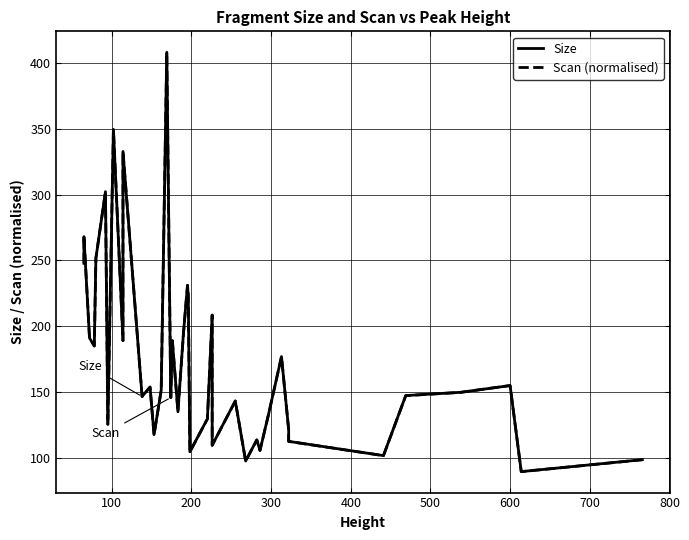

Count the number of categories in the chart.

39